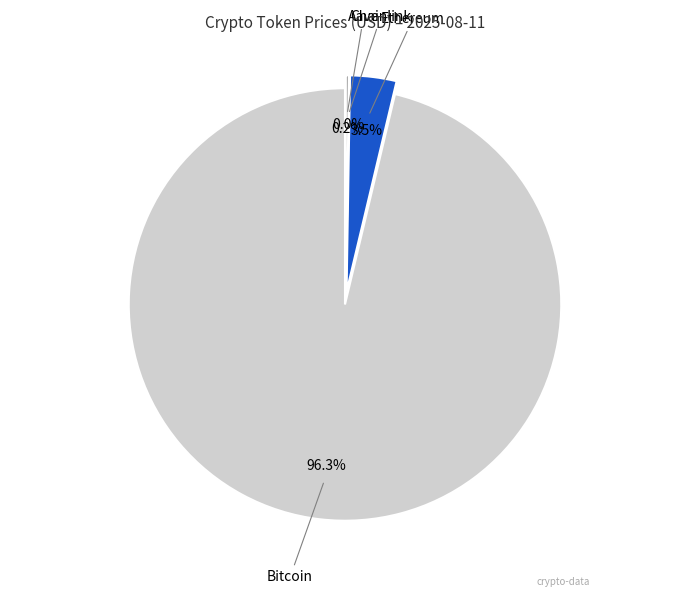

What is the majority slice?

Bitcoin